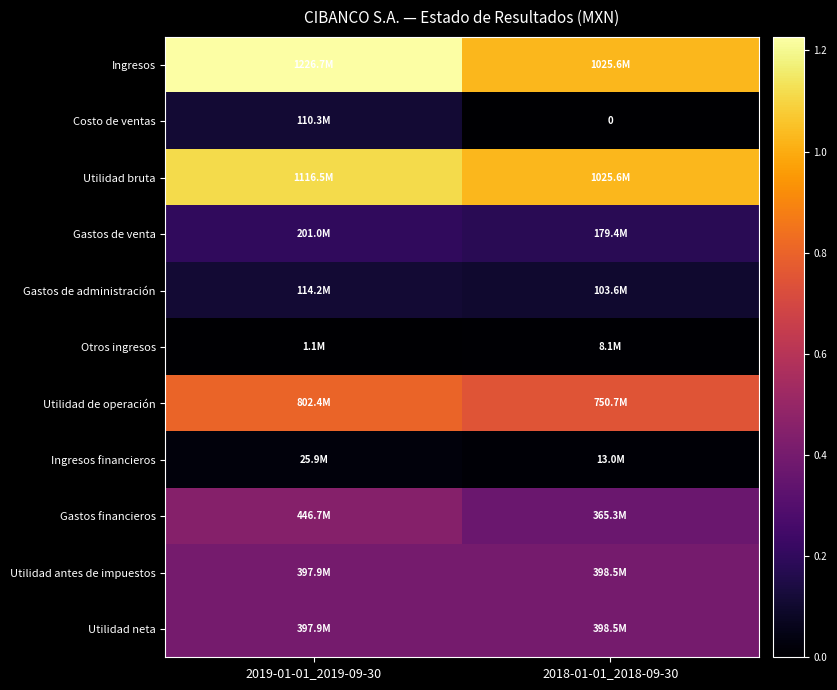

Rank the series by their maximum value, from highest to lowest.

Ingresos, Utilidad bruta, Utilidad de operación, Gastos financieros, Utilidad antes de impuestos, Utilidad neta, Gastos de venta, Gastos de administración, Costo de ventas, Ingresos financieros, Otros ingresos